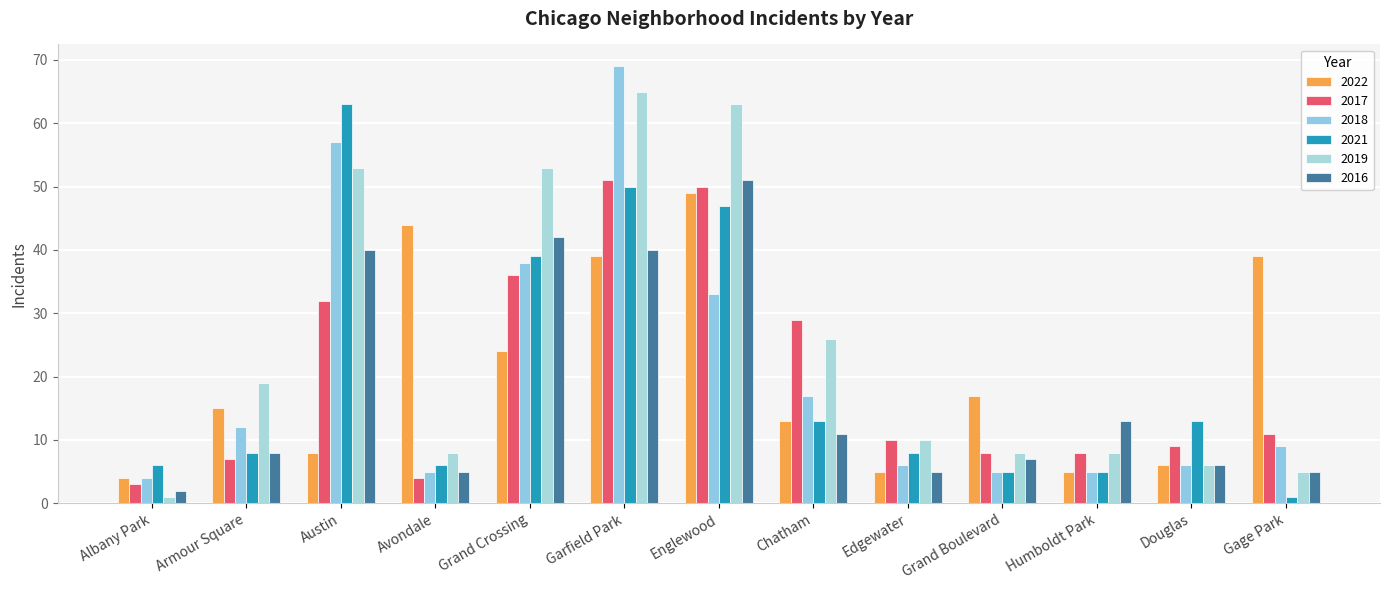

What value does the 2019 series have at Gage Park?

5